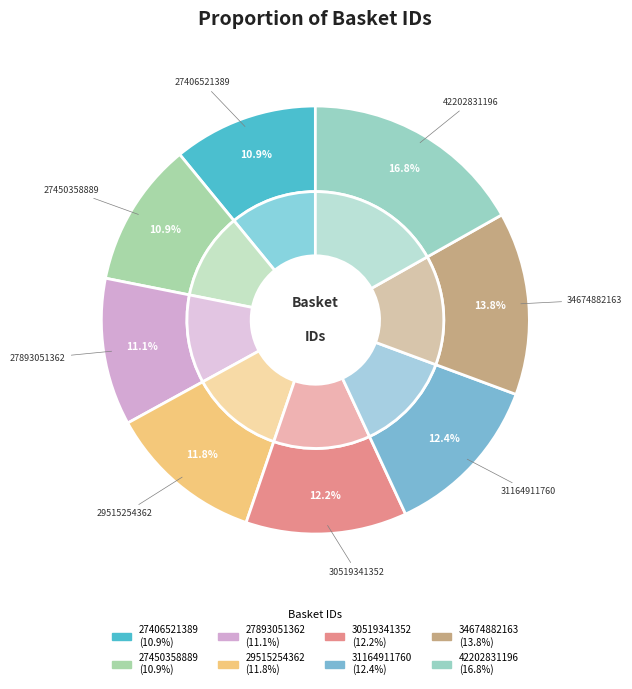

To the nearest percent, what portion does 27893051362 represent?

11%